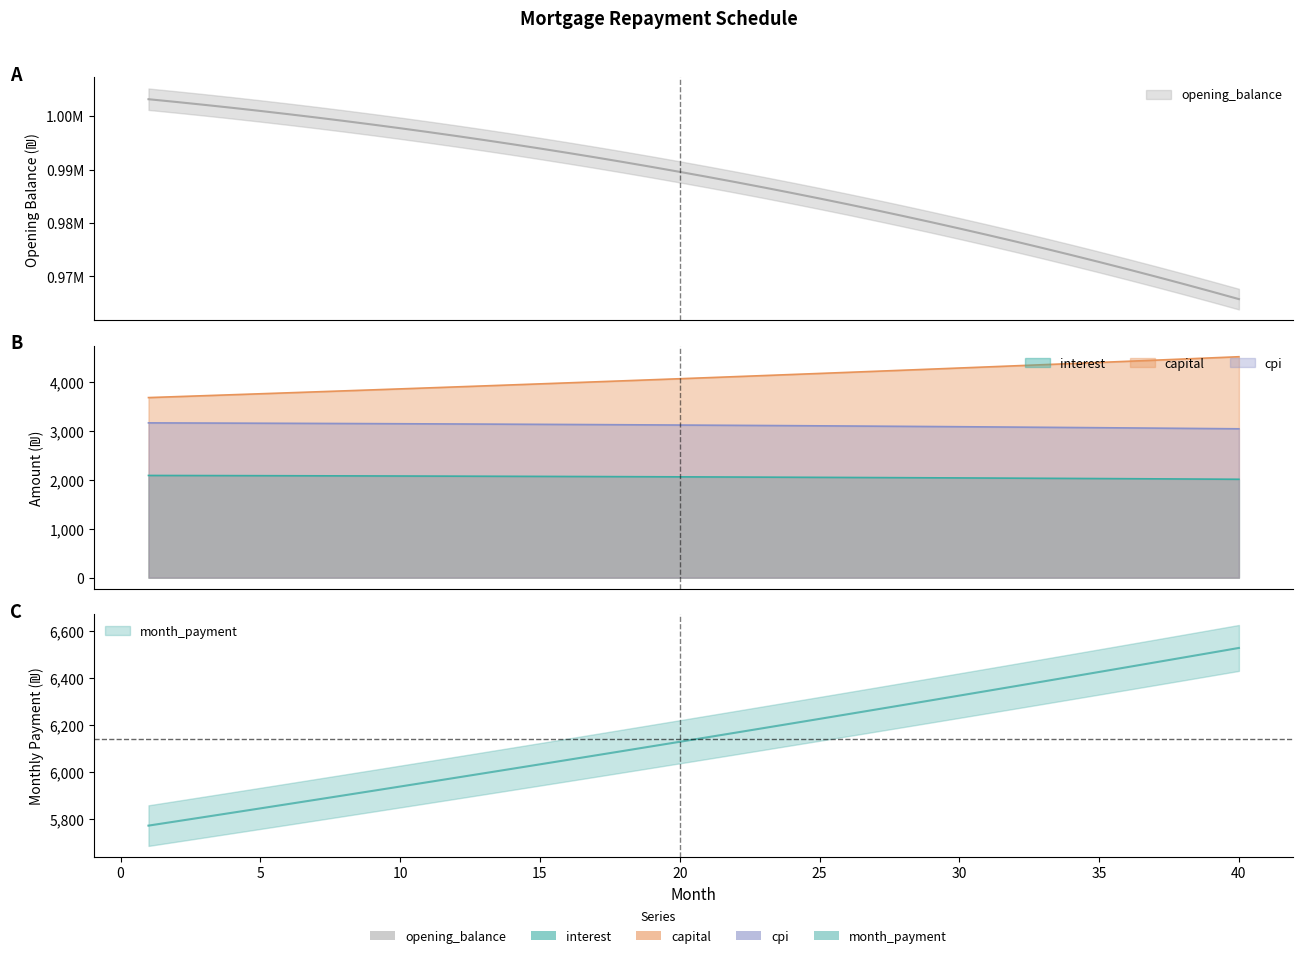

Is it true that month_payment equals 5882.7 at 7?

True